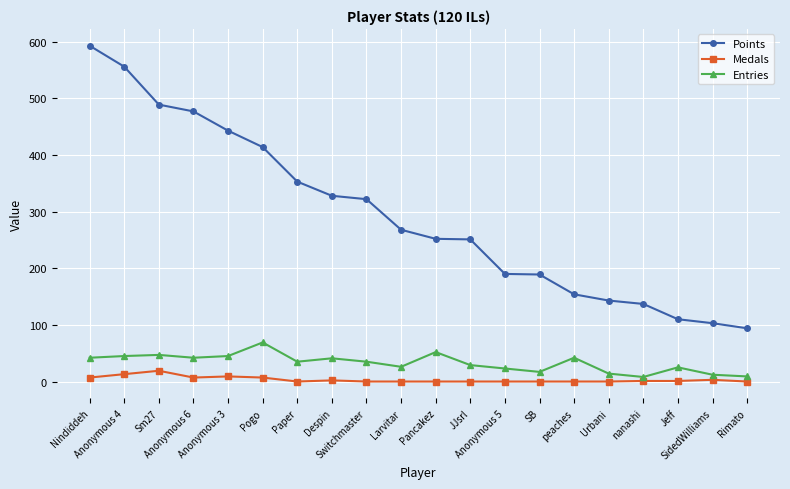

What is the label of the 20th point from the left?

Rimato